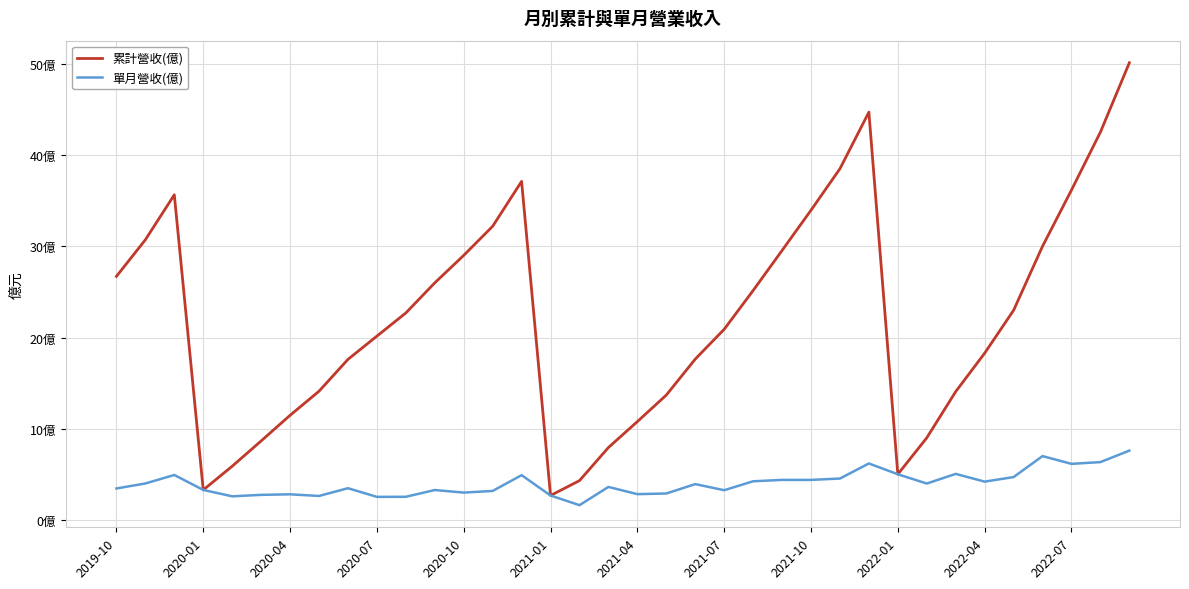

At how many categories does at least one series exceed 8?

30